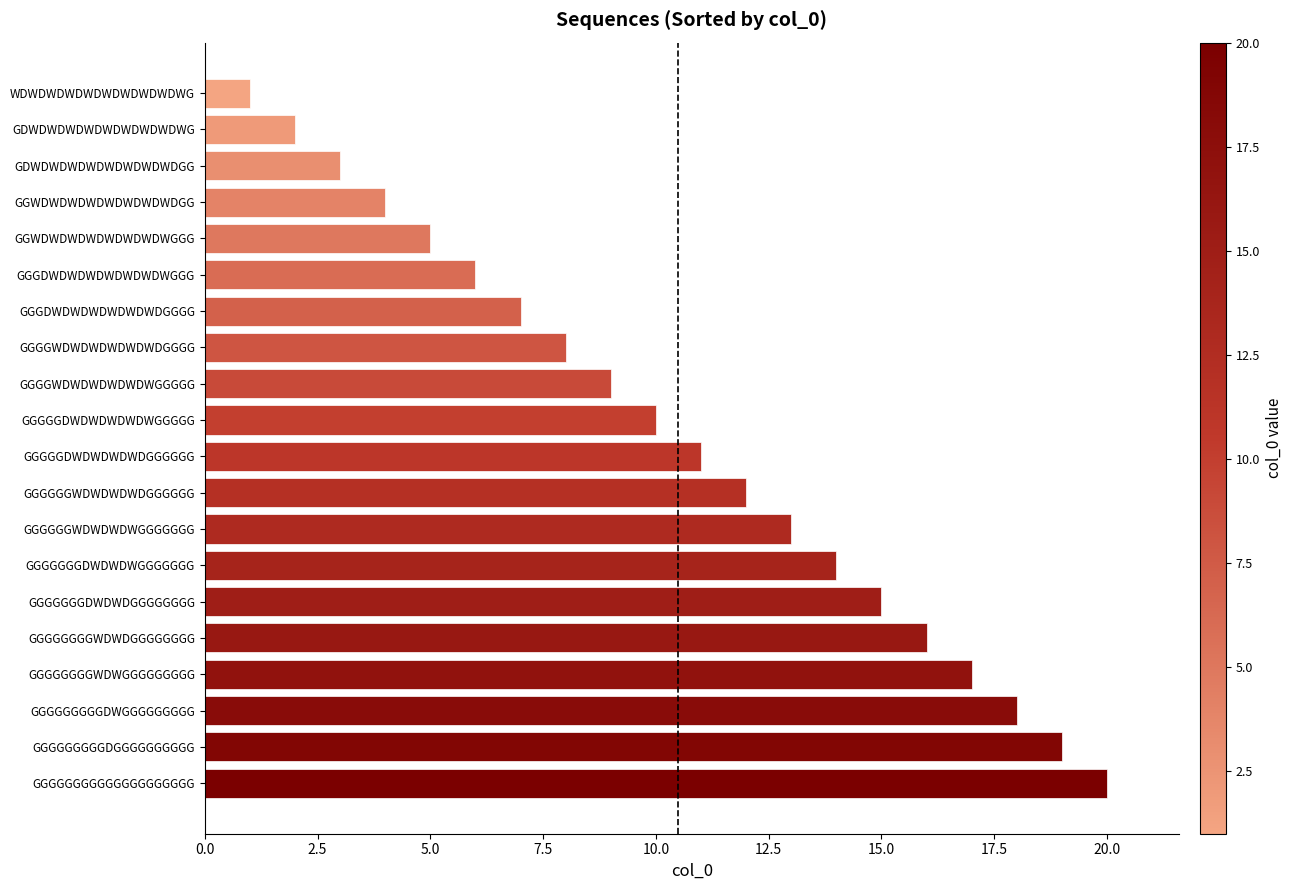

What is the approximate value at GGGGGGWDWDWDWGGGGGGG?

13